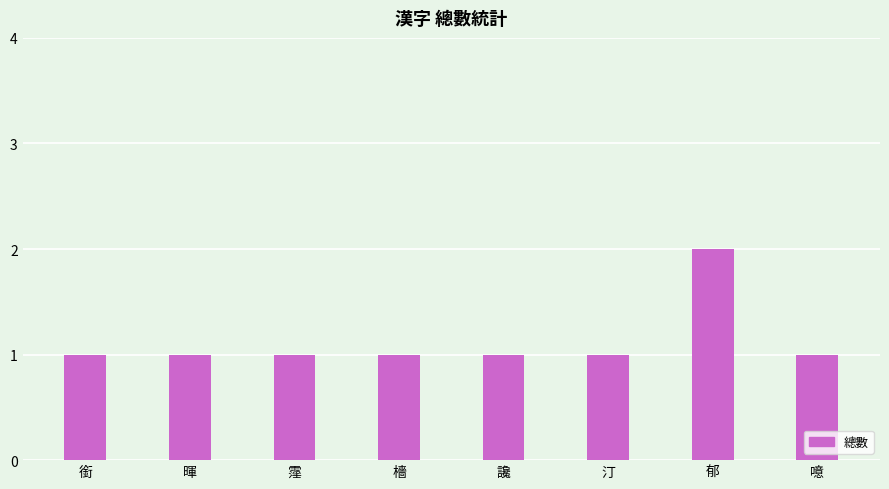

What is the minimum value shown in the chart?

1